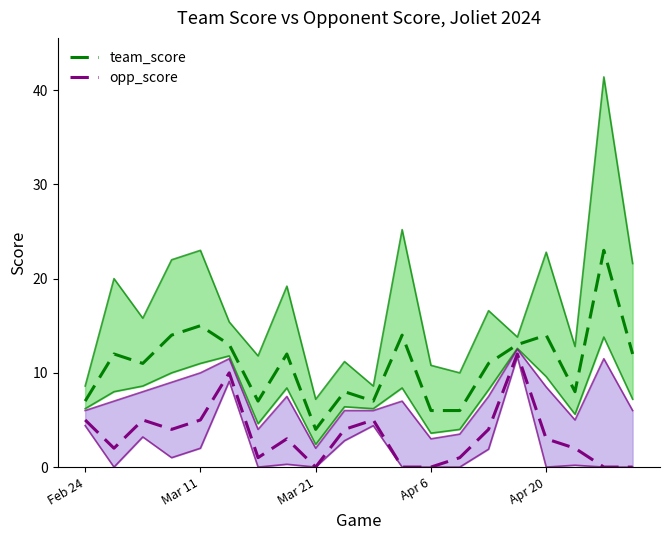

True or false: team_score and opp_score cross at least once.

False